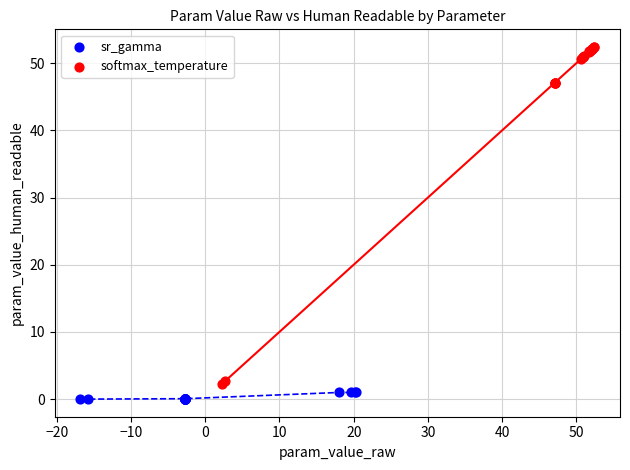

Which series has the largest Y range (max minus min)?

softmax_temperature